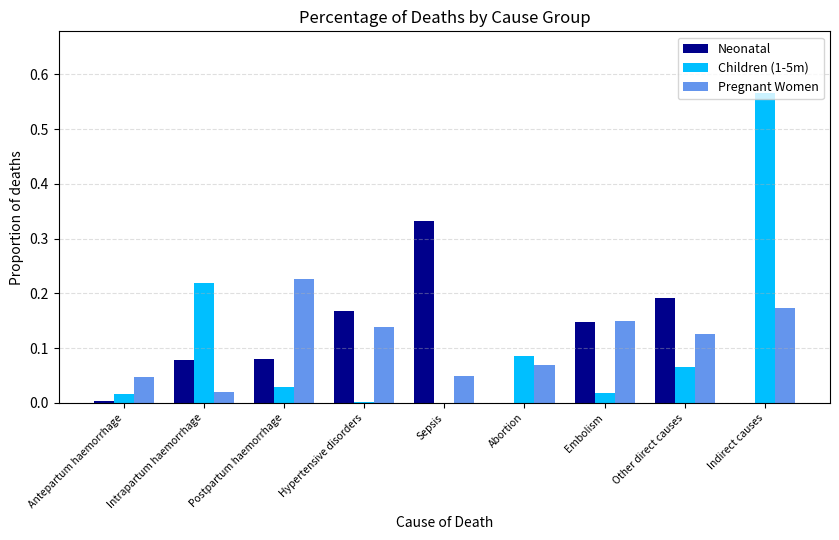

True or false: Pregnant Women has a value of 0.2 at Hypertensive disorders.

False